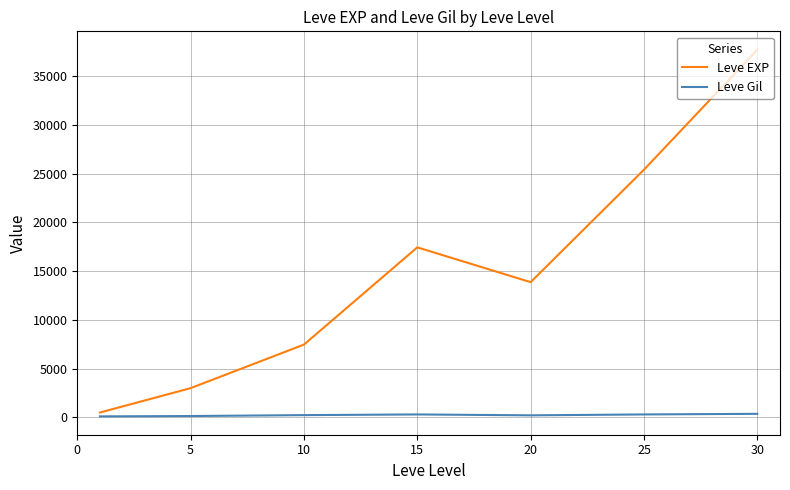

Which series has the largest total across all categories?

Leve EXP